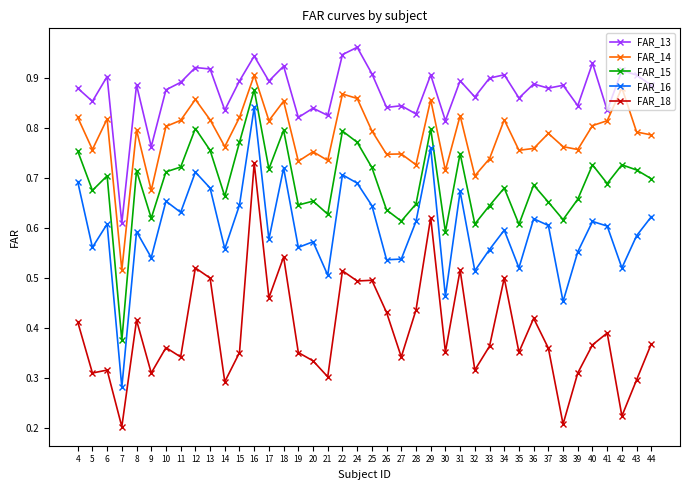

At how many categories does at least one series exceed 0?

40